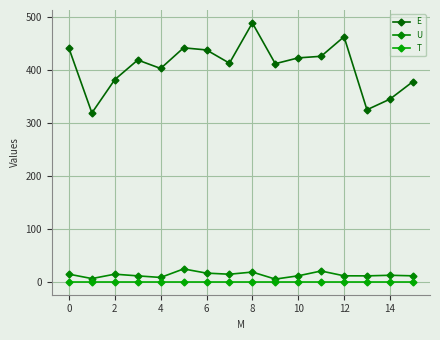

What is the label of the 11th point from the left?

10